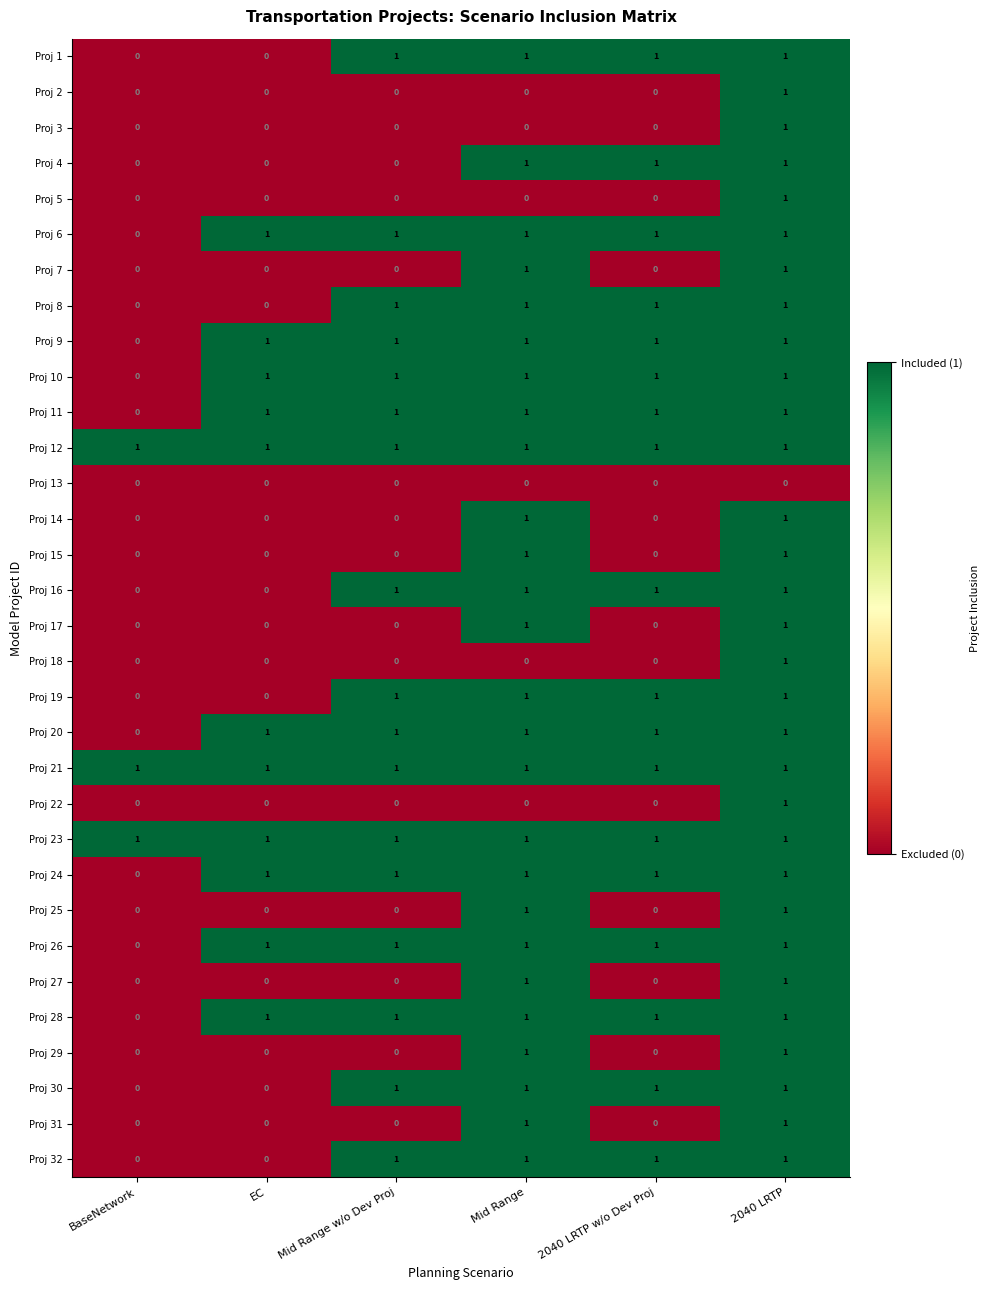

True or false: Proj 1 has a value of 1 at 2040 LRTP w/o Dev Proj.

True